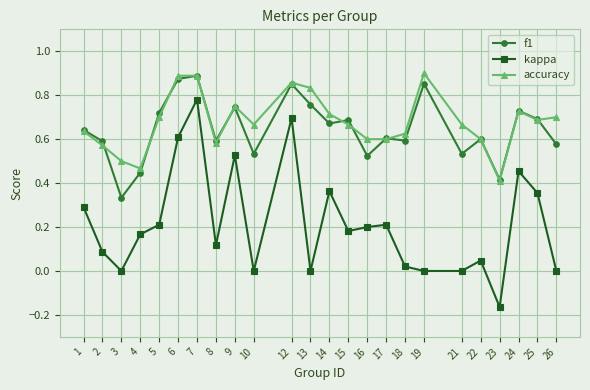

How many series are shown in this chart?

3